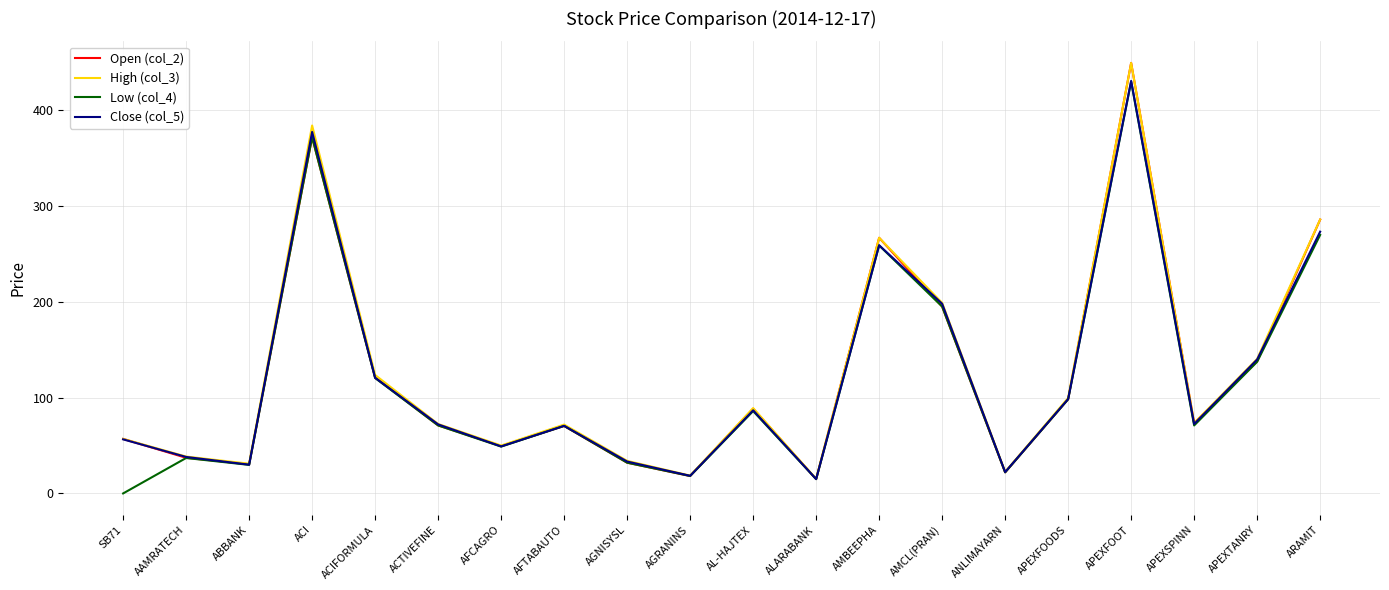

What is the average value of the Open (col_2) series?

124.6